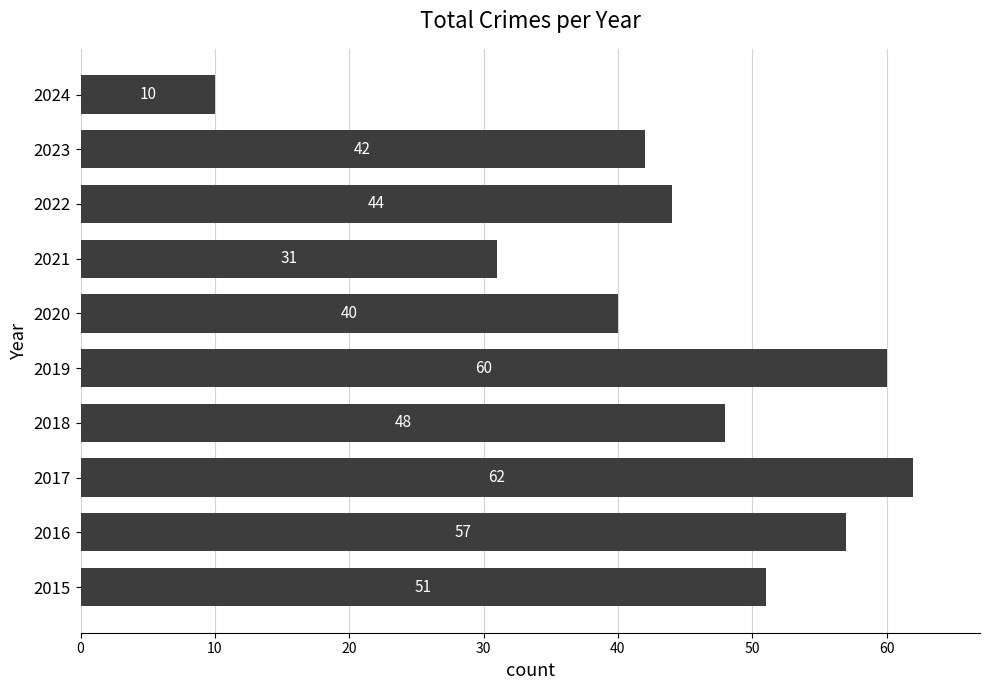

The value at 2015 is 35. True or false?

False